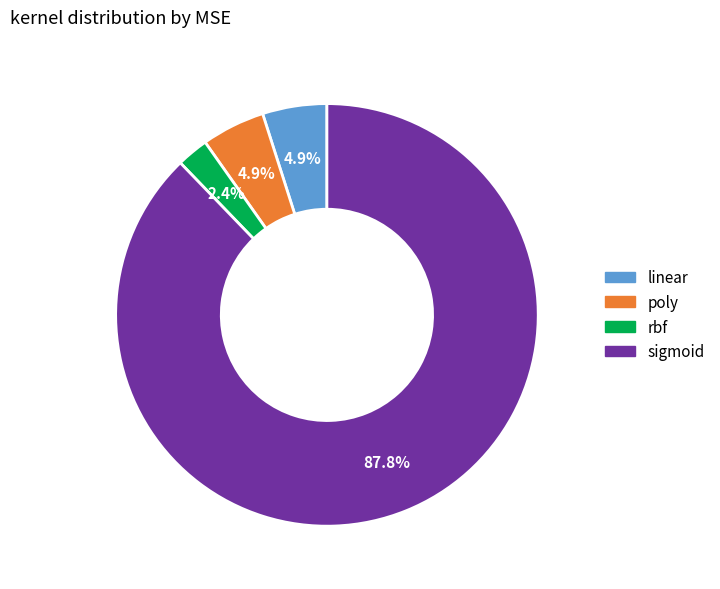

The sigmoid slice represents 88% of the pie. True or false?

True